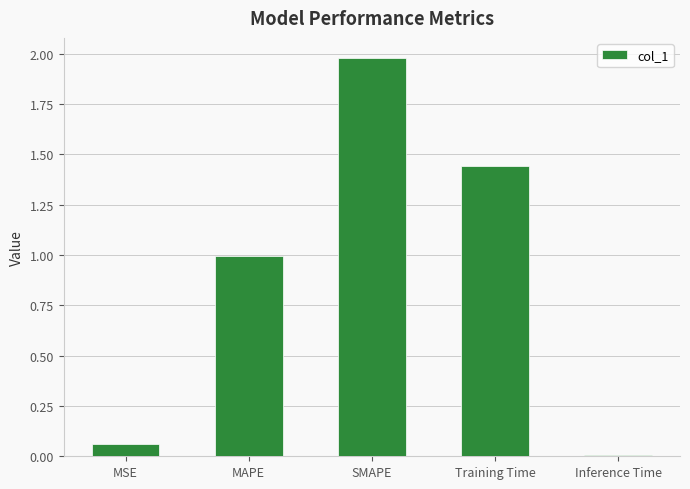

Between SMAPE and MAPE, which is larger?

SMAPE